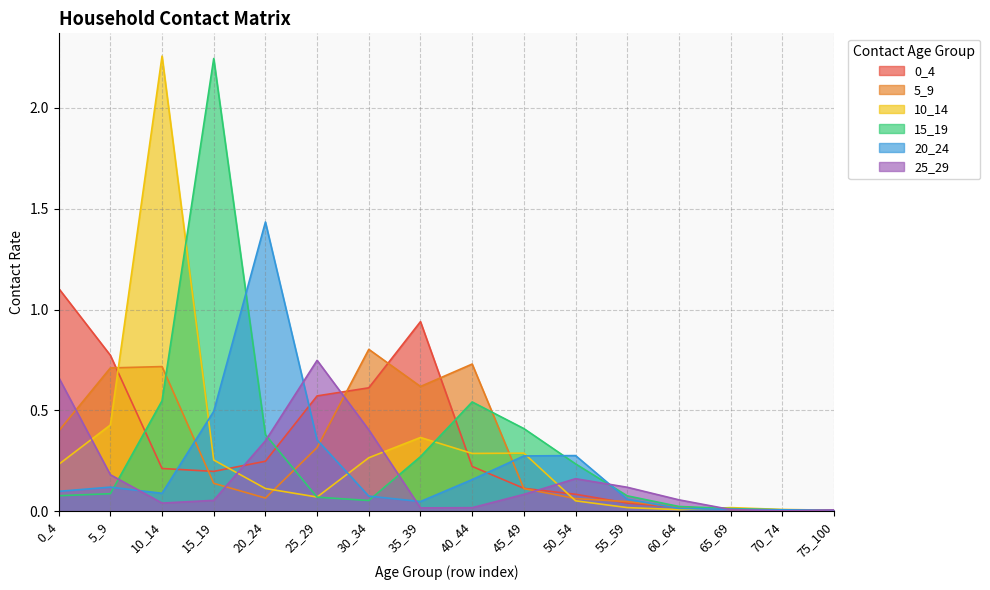

True or false: 20_24 has a value of 0.5 at 25_29.

False